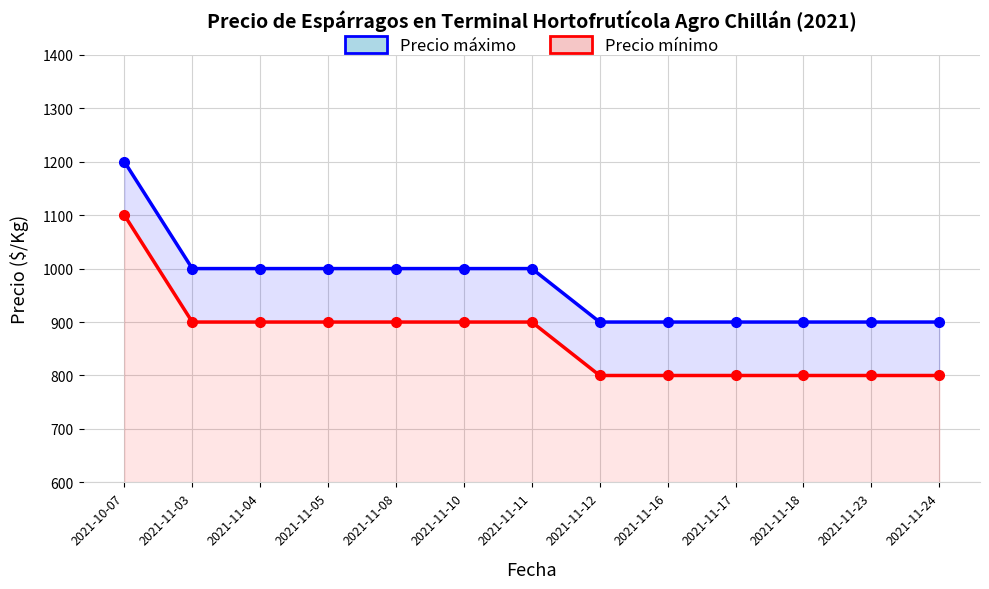

Which series has the largest total across all categories?

Precio máximo